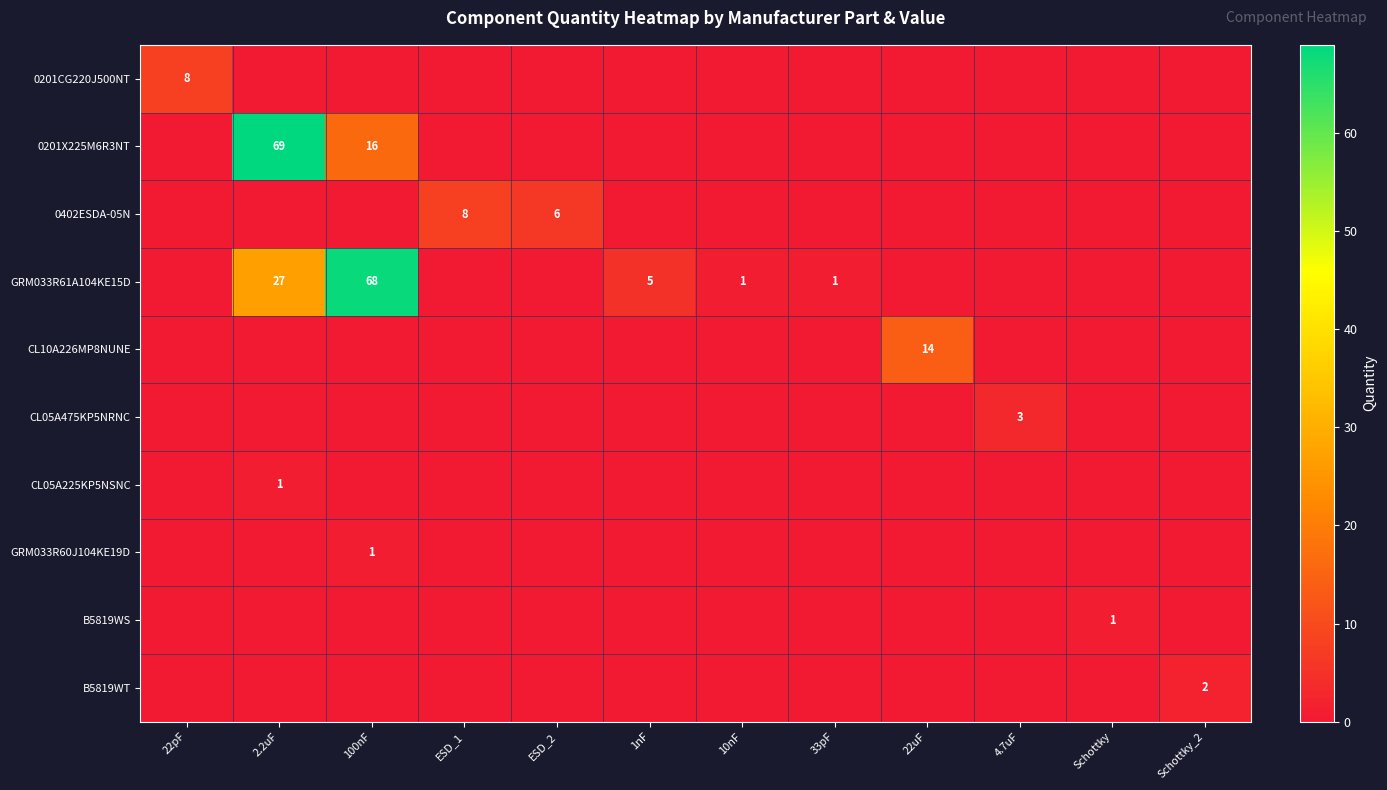

Is it true that 0402ESDA-05N equals 5 at ESD_1?

False